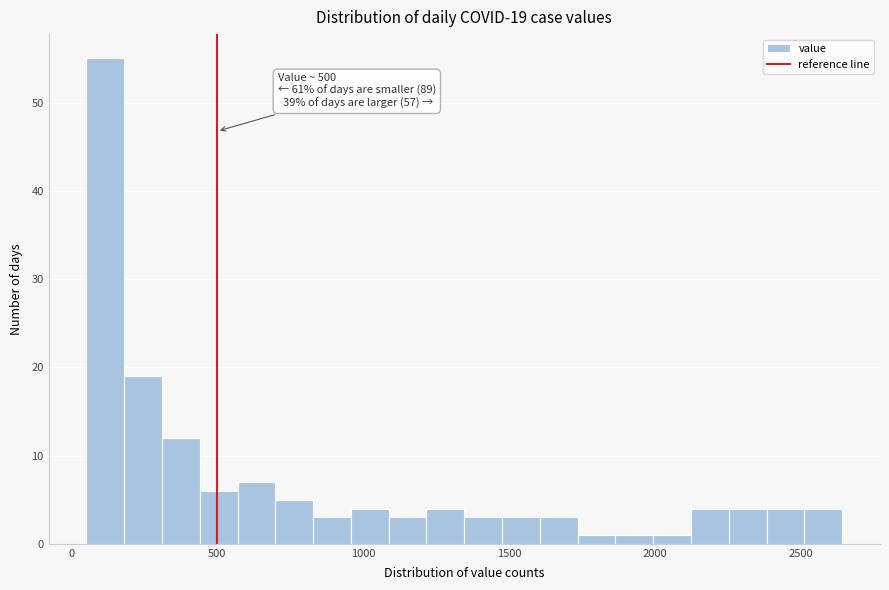

Around what value on the x-axis is the tallest bar? Give the approximate position of its centre, as read against the axis.

100